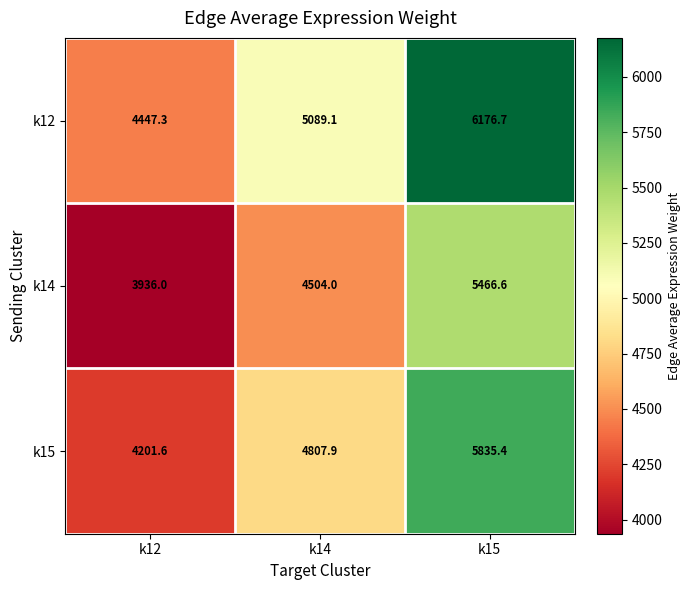

Between k12 and k15, which series saw the biggest shift?

k12